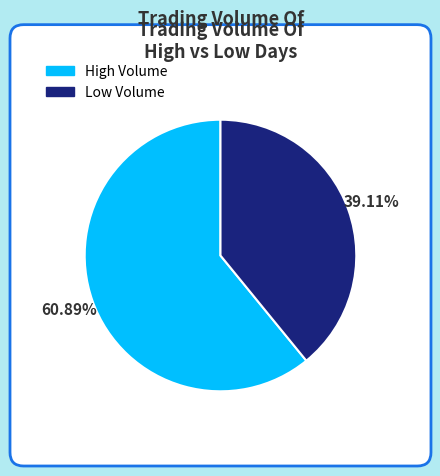

Is it true that 2020-04-10 is 12% of the pie?

False